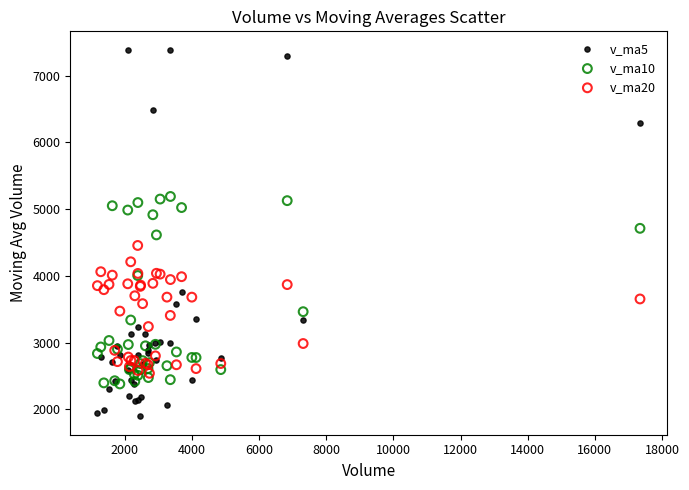

What are all the series names shown in the legend?

v_ma5, v_ma10, v_ma20